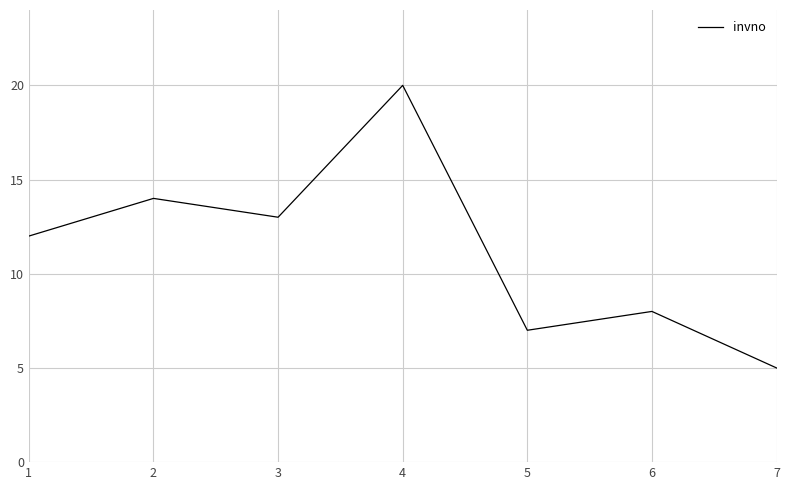

Reading left to right, extract all data points from this chart.

1=12	2=14	3=13	4=20	5=7	6=8	7=5